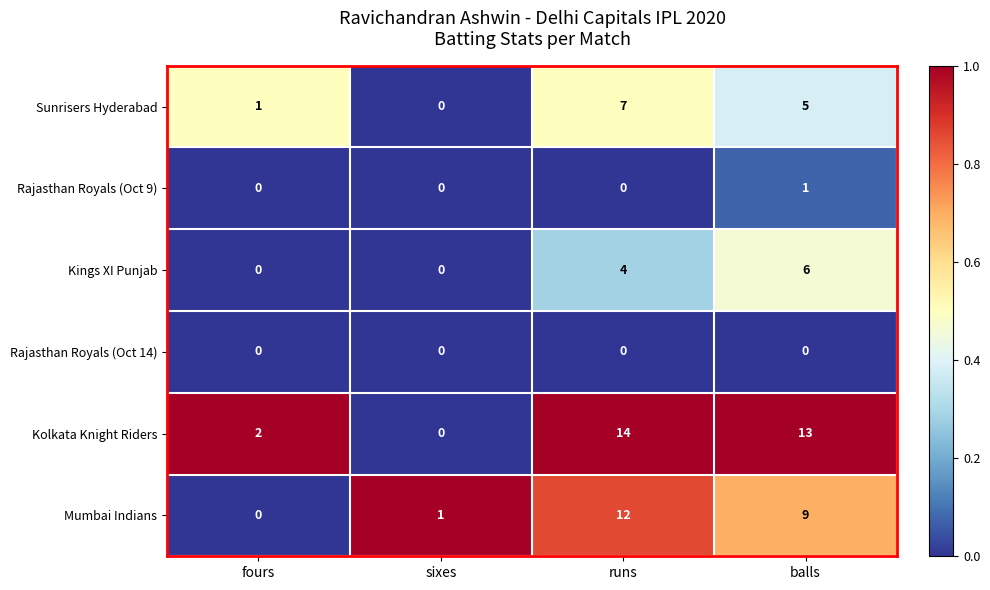

Which category has the highest value across all series?

runs